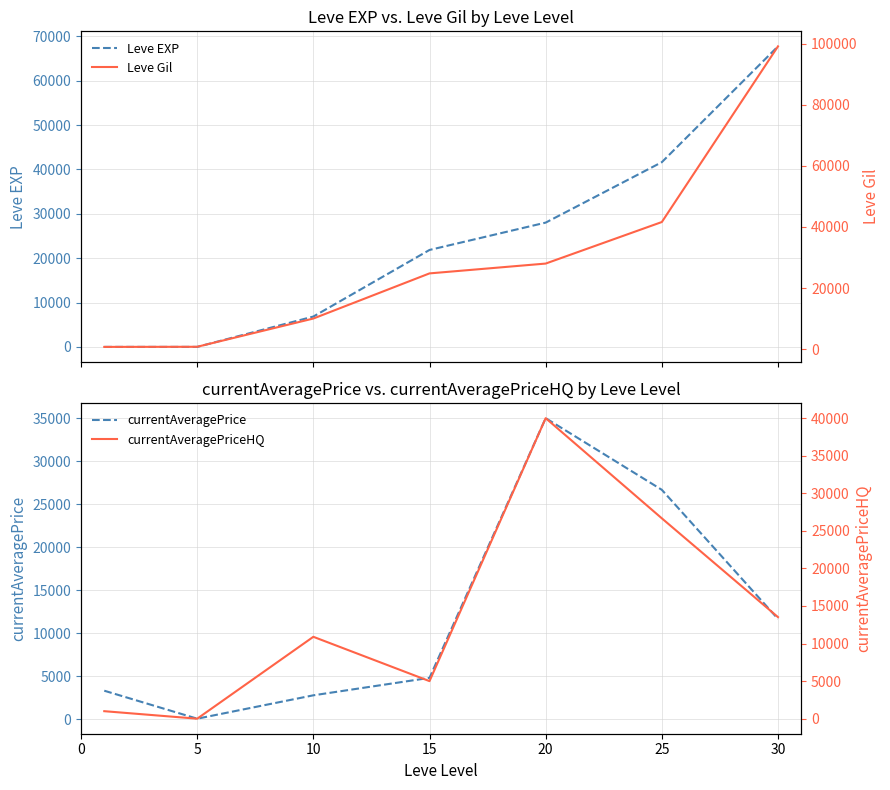

How many lines are shown in the chart?

4